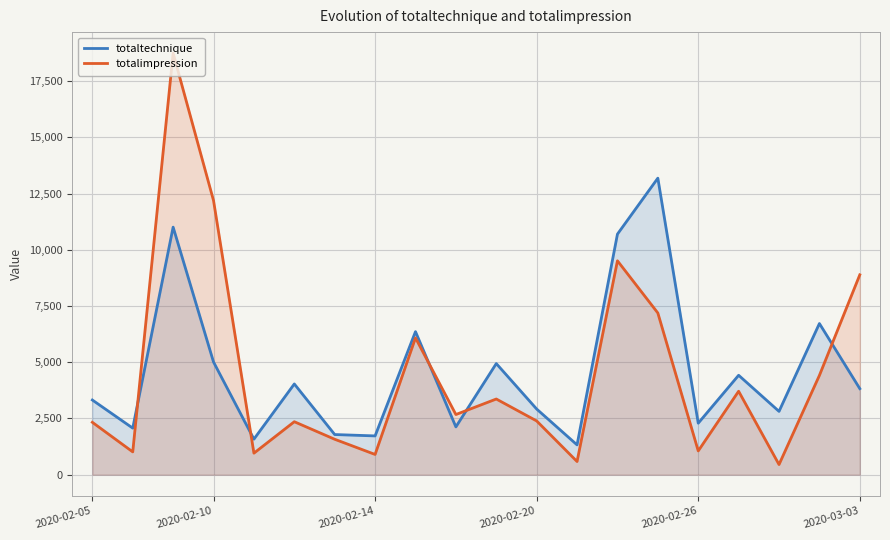

Reading left to right, transcribe all the data shown in this chart.

totaltechnique: 3320.0	2070.0	11005.0	5008.9	1580.0	4033.9	1785.0	1723.9	6360.0	2125.0	4940.0	2918.9	1325.0	10695.0	13182.8	2290.0	4420.0	2815.0	6720.0	3825.0
totalimpression: 2328.8	1014.0	18738.0	12186.8	957.0	2355.0	1575.0	900.0	6082.5	2674.5	3364.5	2389.5	585.5	9509.1	7188.0	1057.0	3709.5	451.0	4414.0	8886.0